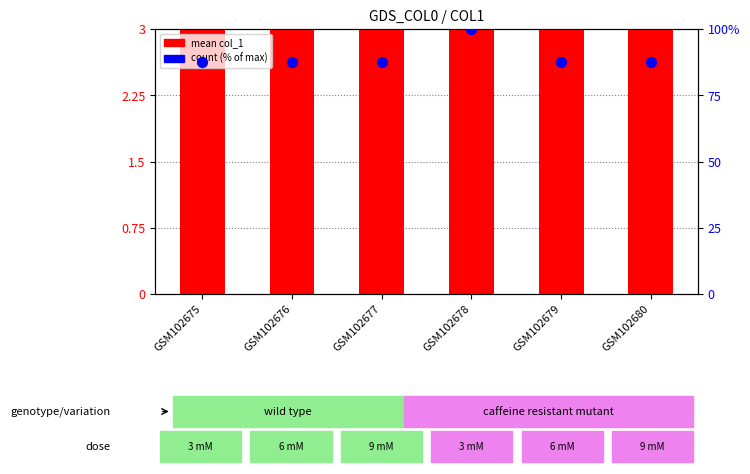

Which series reaches the maximum Y coordinate?

count (% of max)